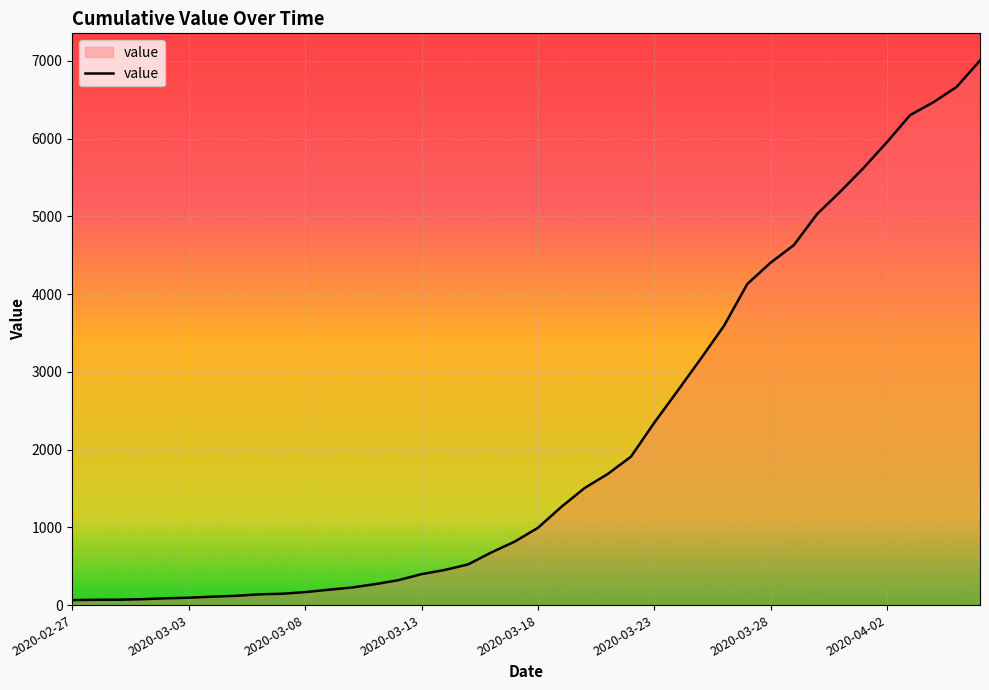

What is the maximum value shown in the chart?

7004